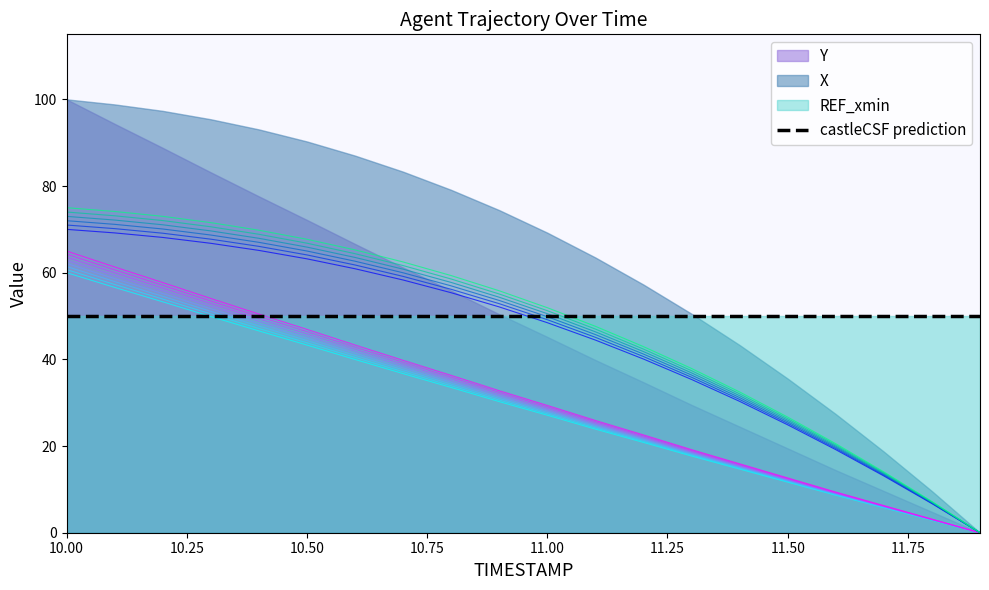

What is the value of the X point at the 10th from the left?

52.1